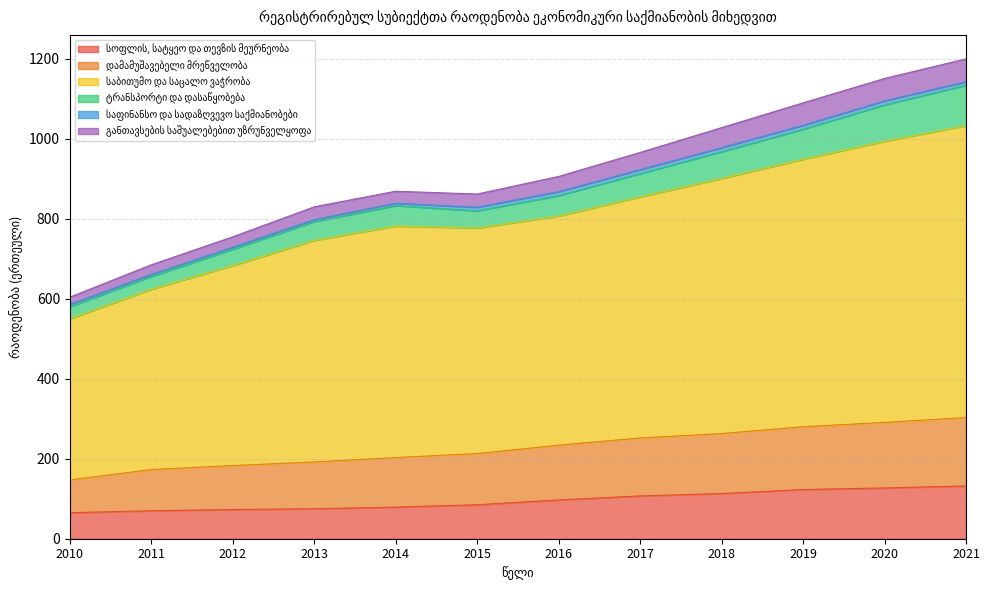

Count the number of categories in the chart.

12